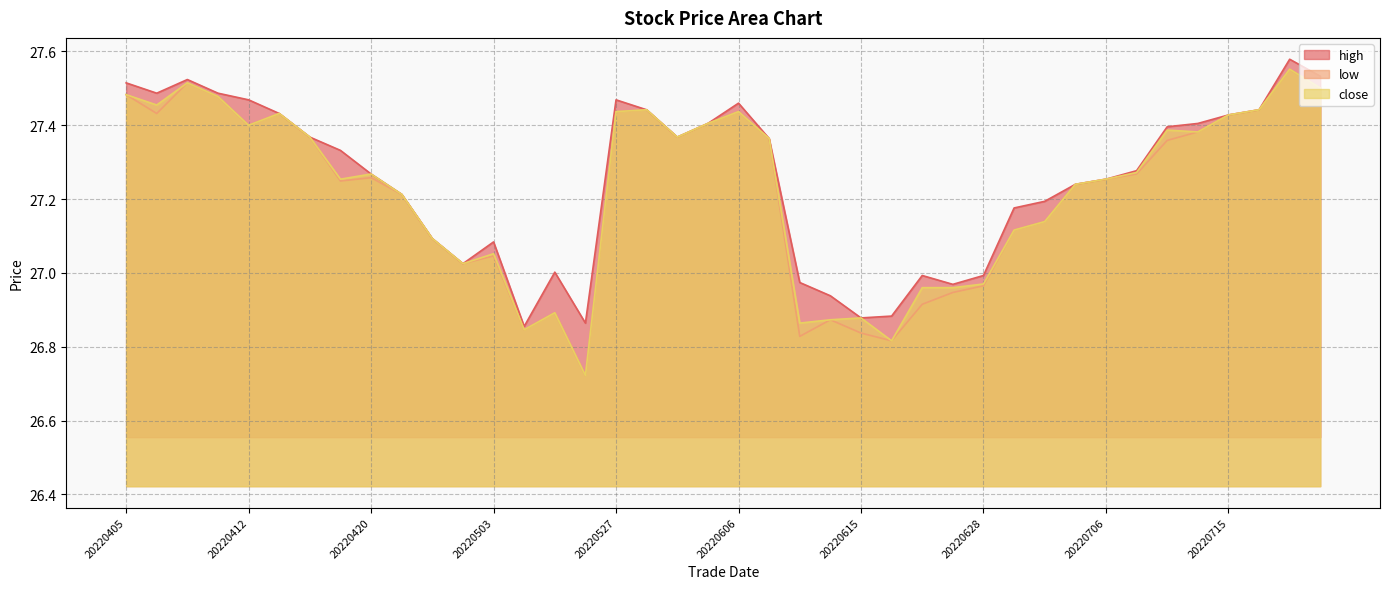

Where is the first local maximum for close?

20220407